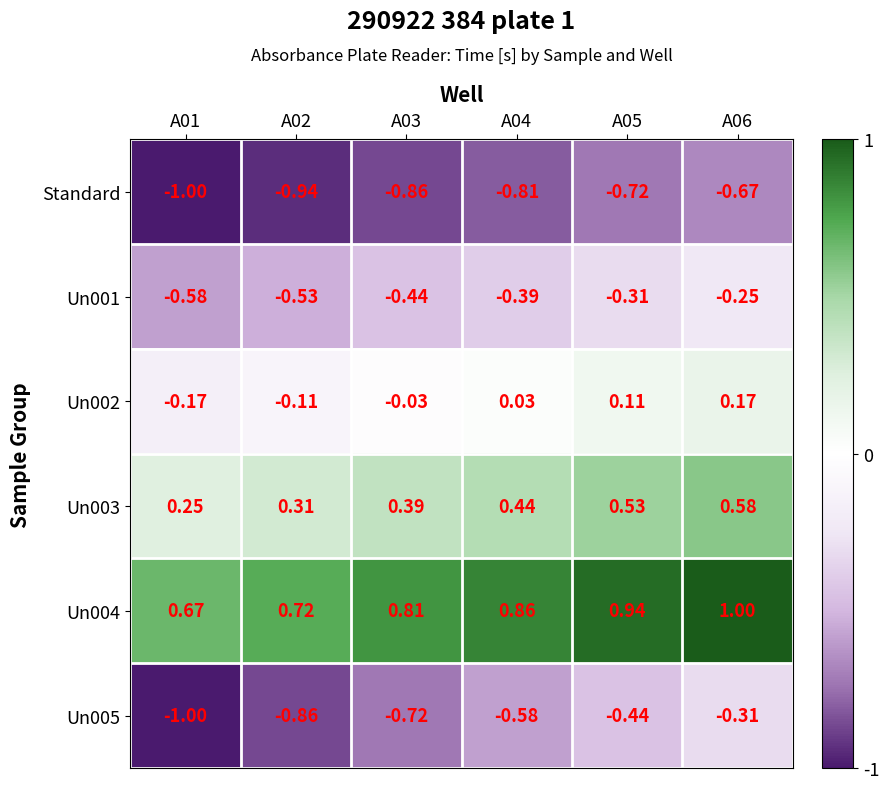

Rank the series at A05 from lowest to highest value.

Standard, Un005, Un001, Un002, Un003, Un004